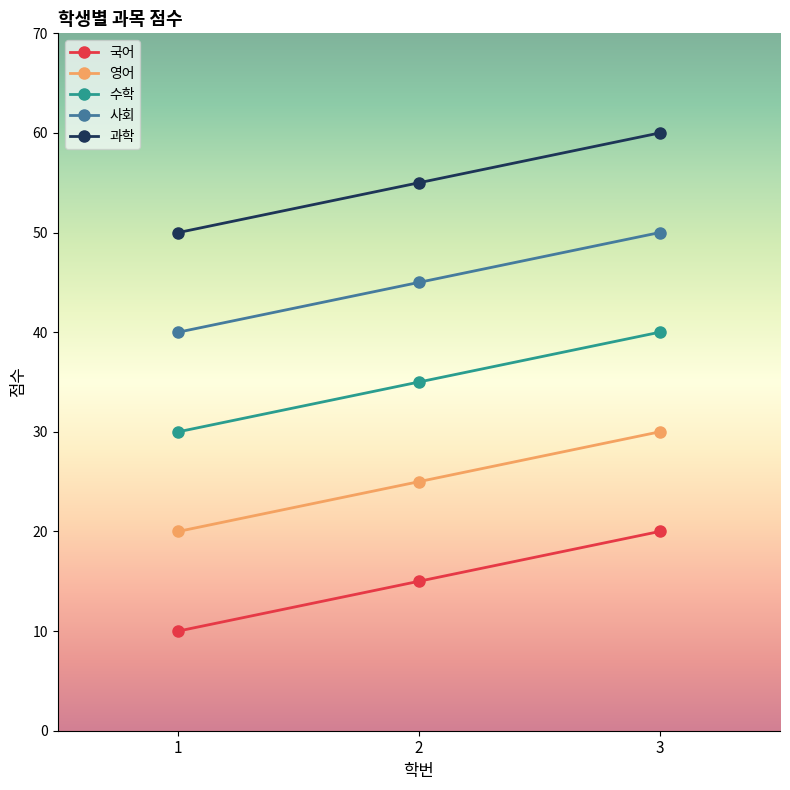

True or false: 영어 has a value of 30 at 3.

True